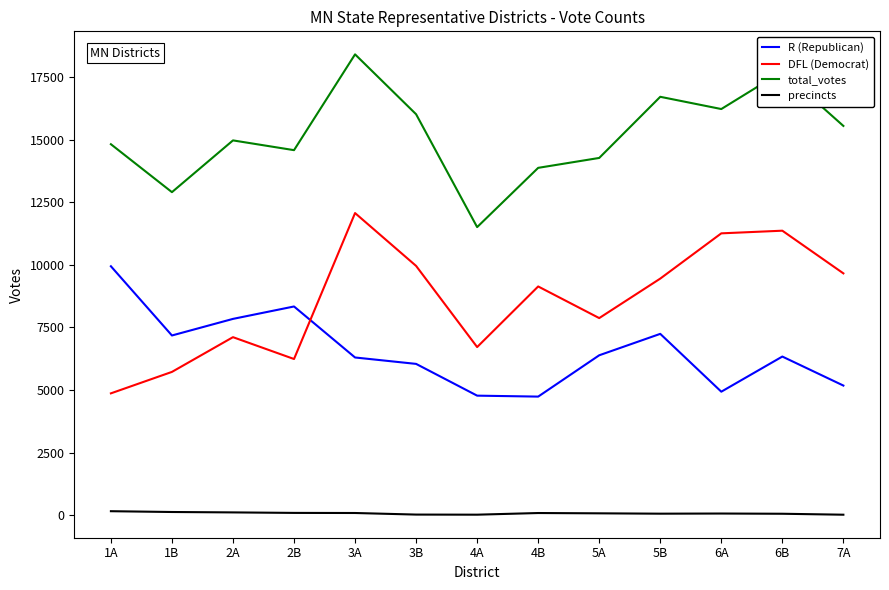

What is the lowest value of the total_votes series?

11506